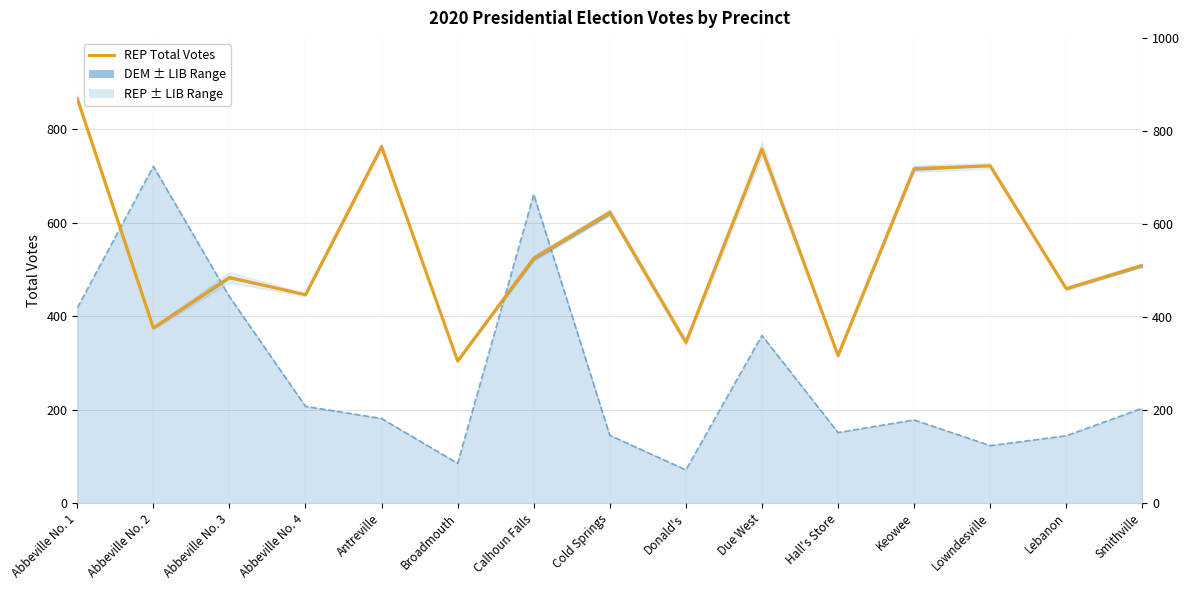

True or false: the data shows 623 at Abbeville No. 4.

False